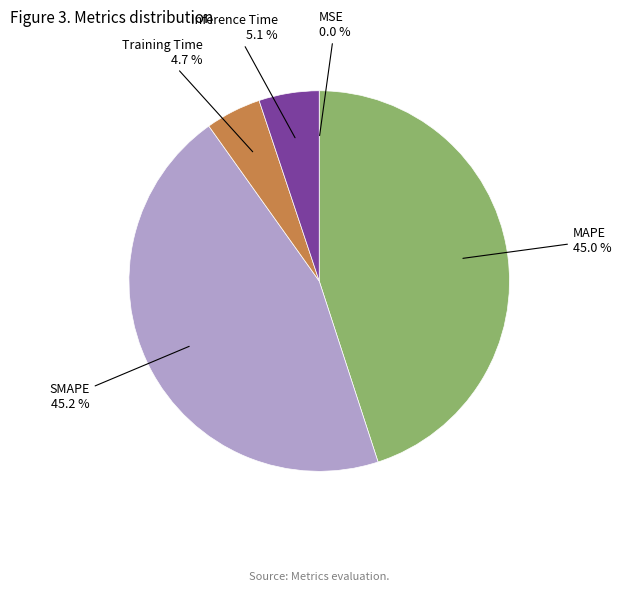

Combined, what portion of the pie is Training Time and MAPE?

49.7%